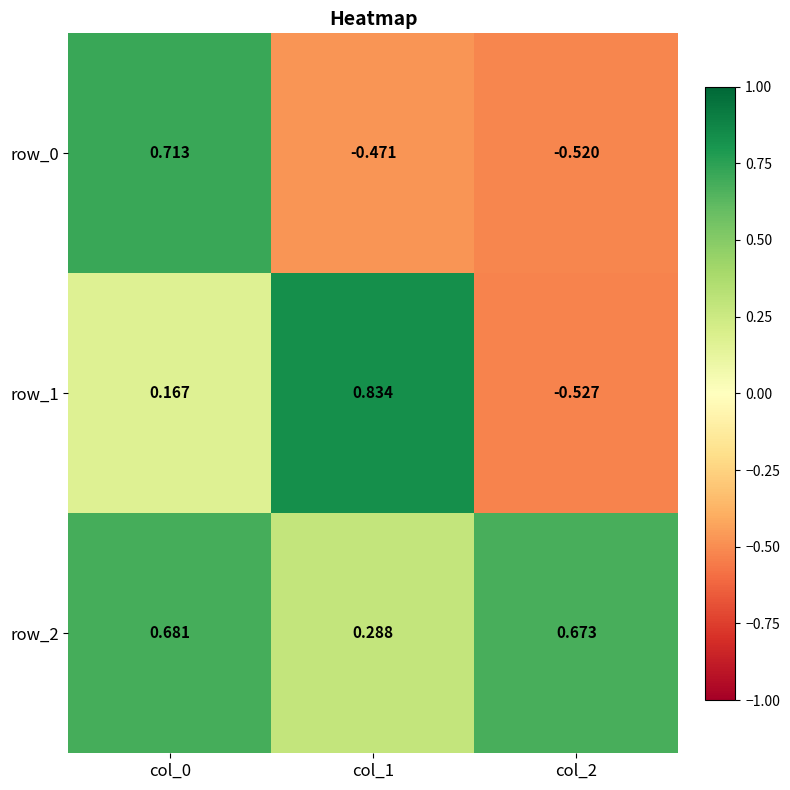

At col_1, list the series in order from smallest to largest.

row_0, row_2, row_1